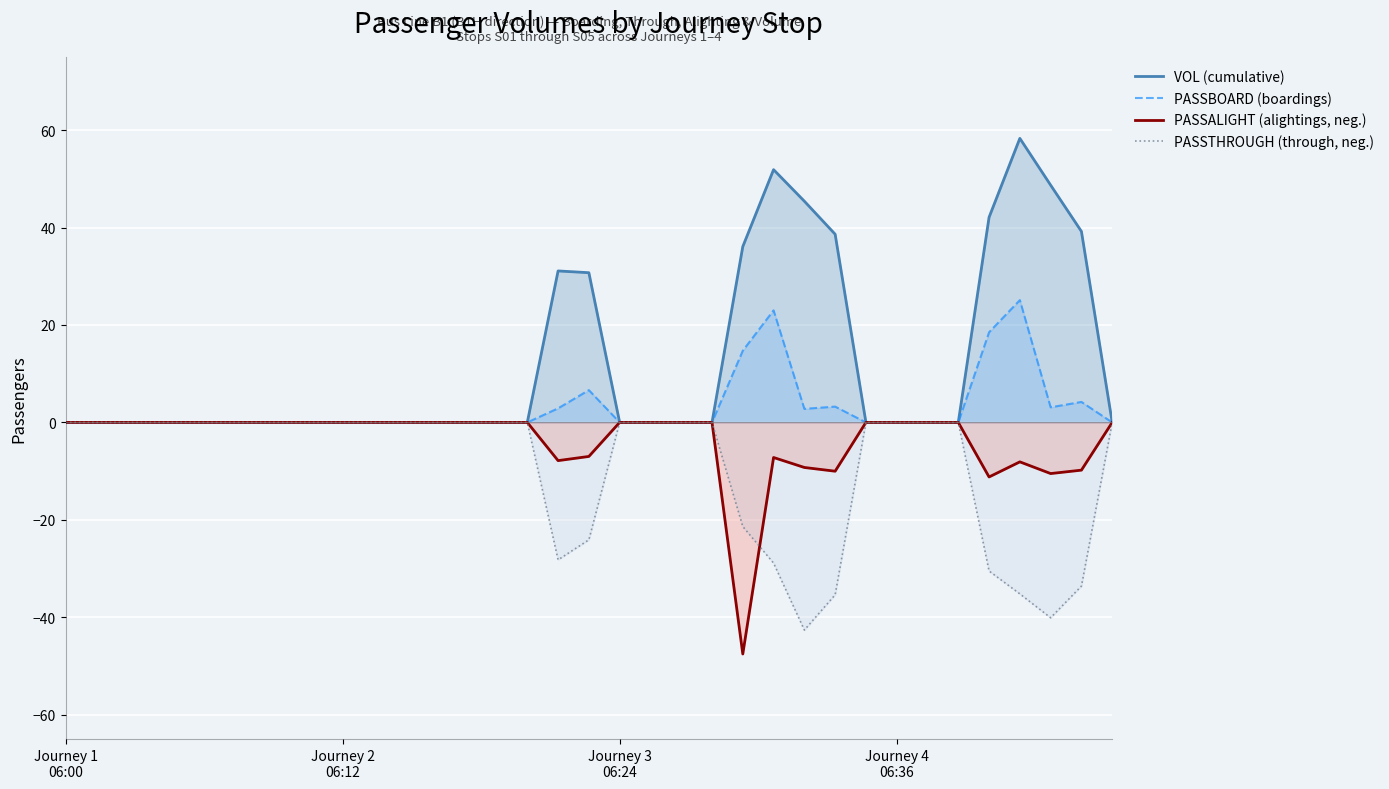

True or false: PASSALIGHT (alightings, neg.) has a value of 16.9 at 12.

False